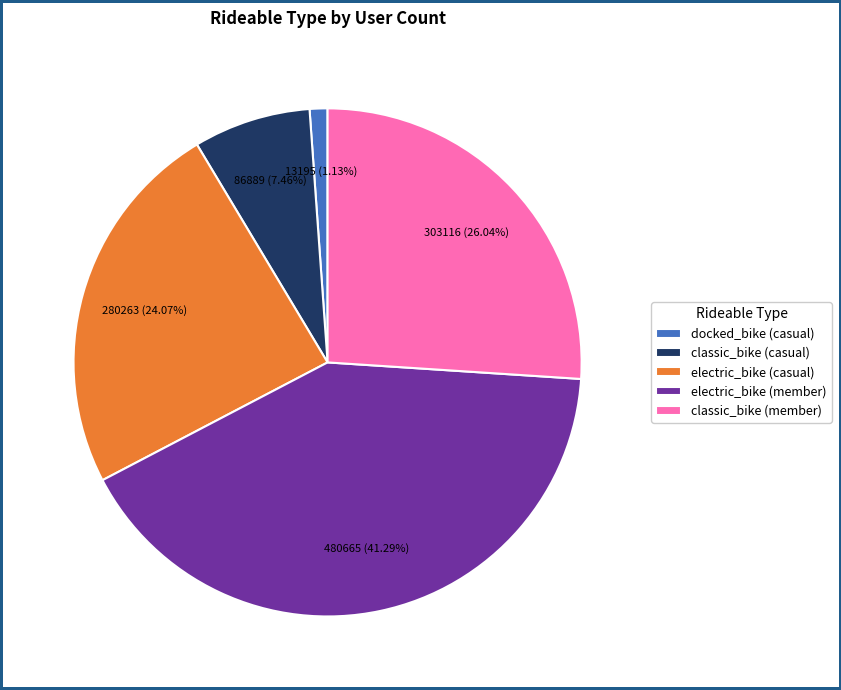

Is there any slice that represents more than half of the pie?

No